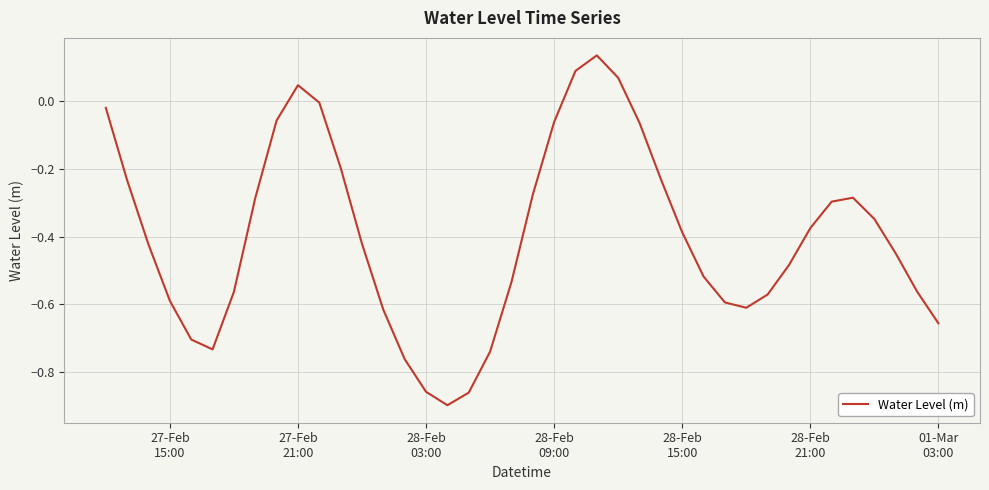

Count the number of categories in the chart.

40